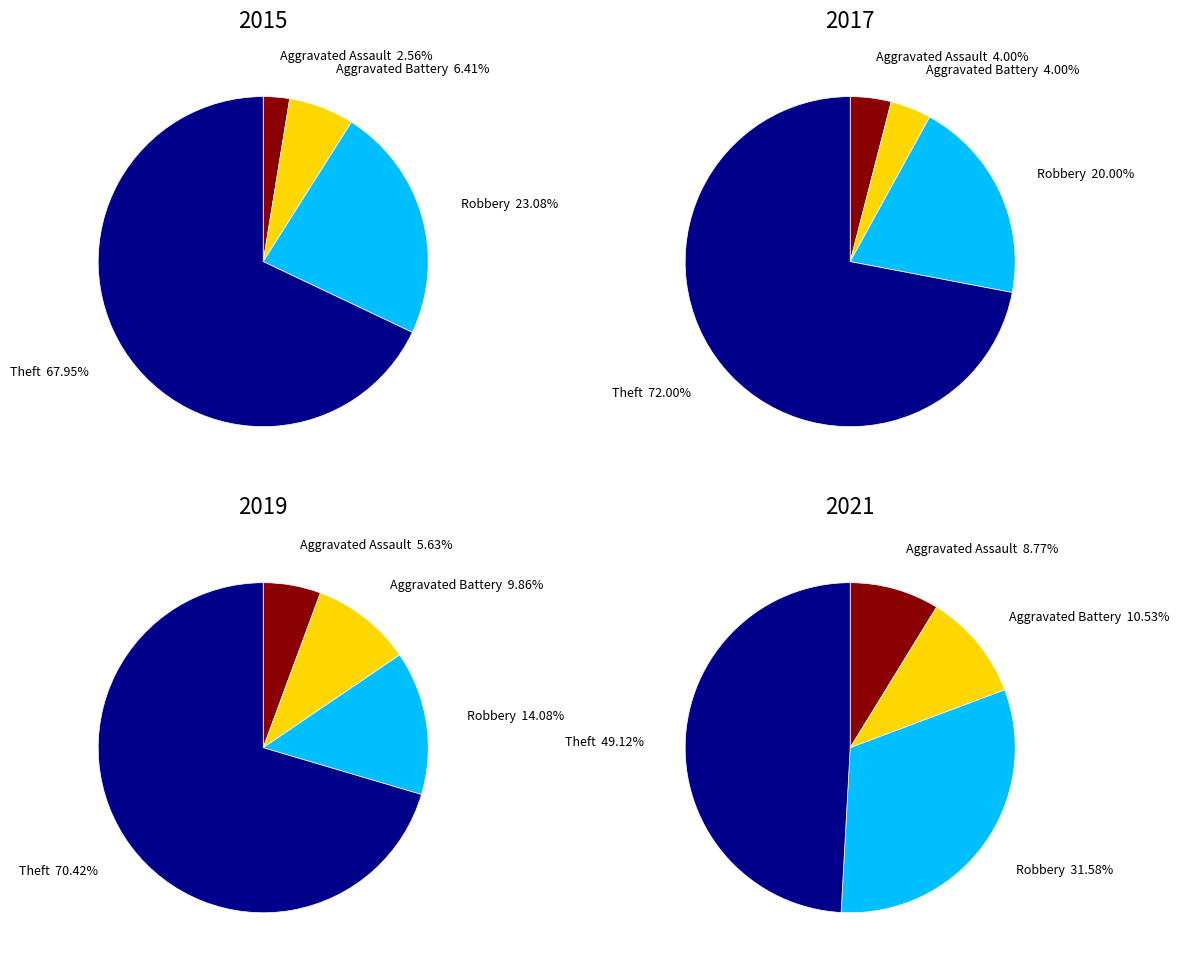

What is the majority slice?

Theft